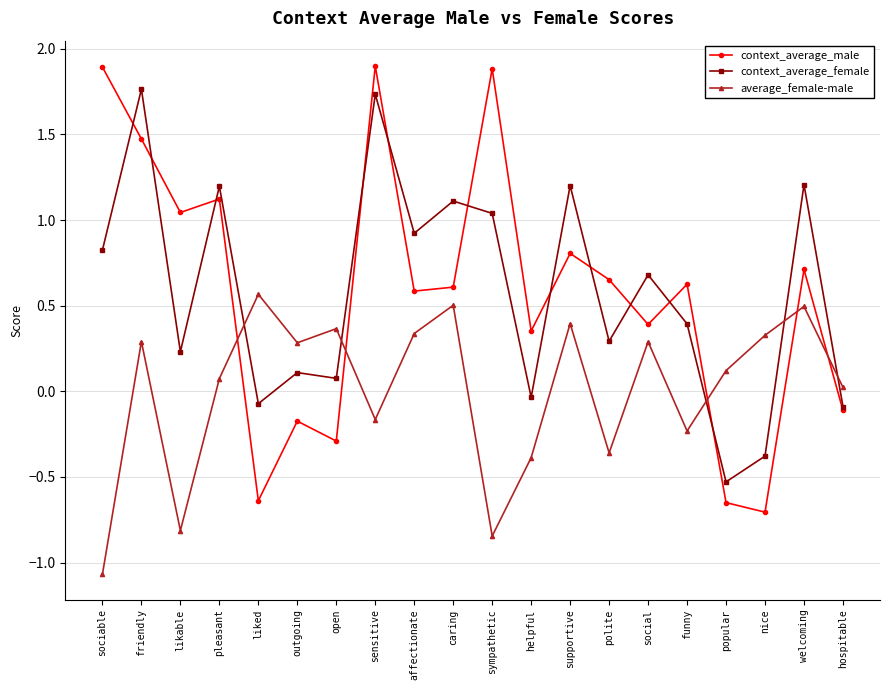

True or false: context_average_female has a value of 1.3 at sociable.

False